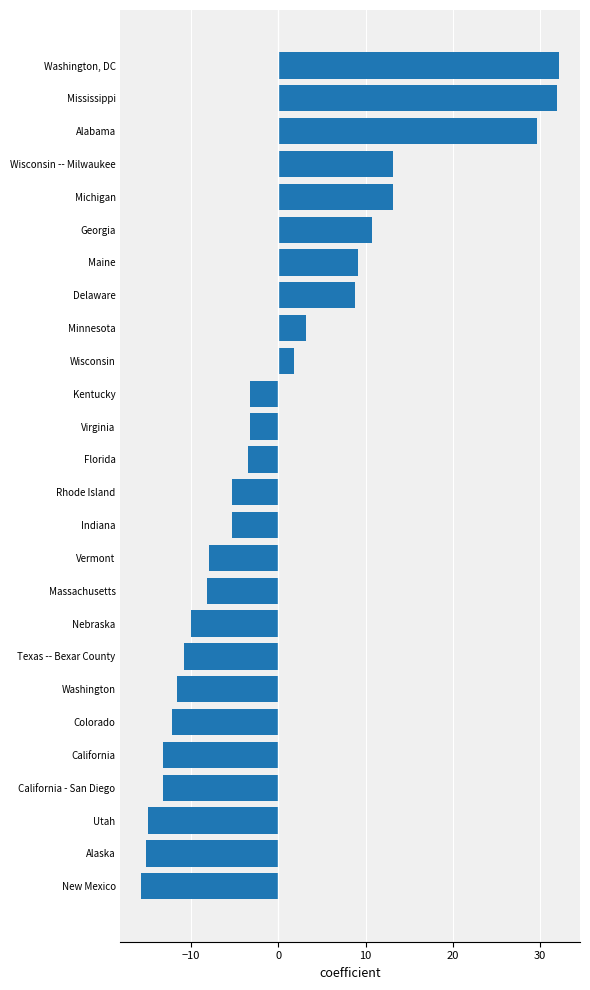

What is the difference between the maximum and minimum values?

47.9